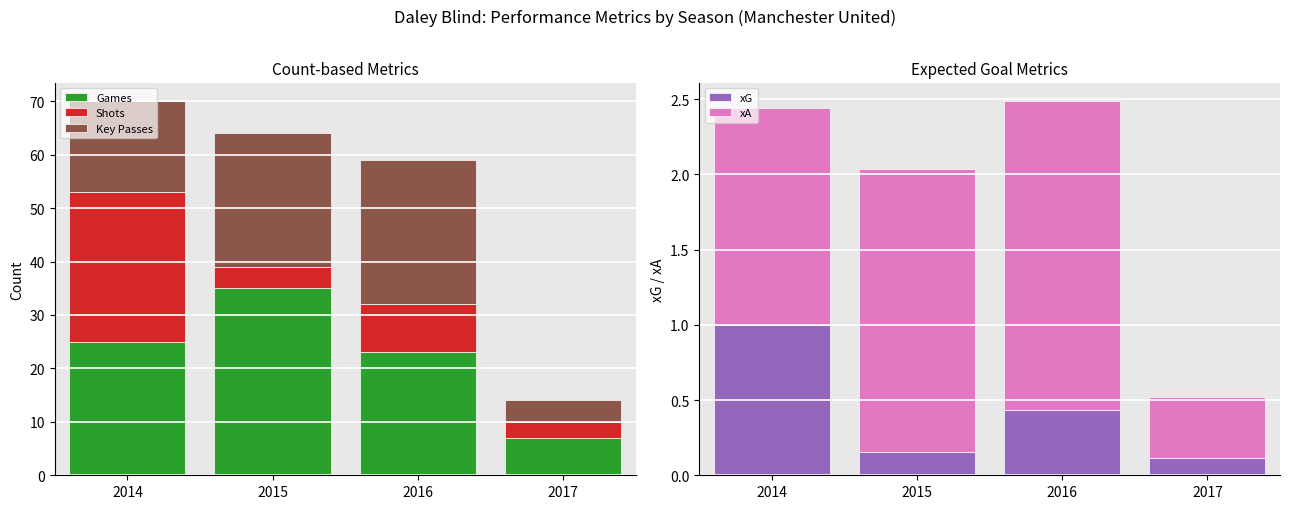

How many bars are there in total?

20